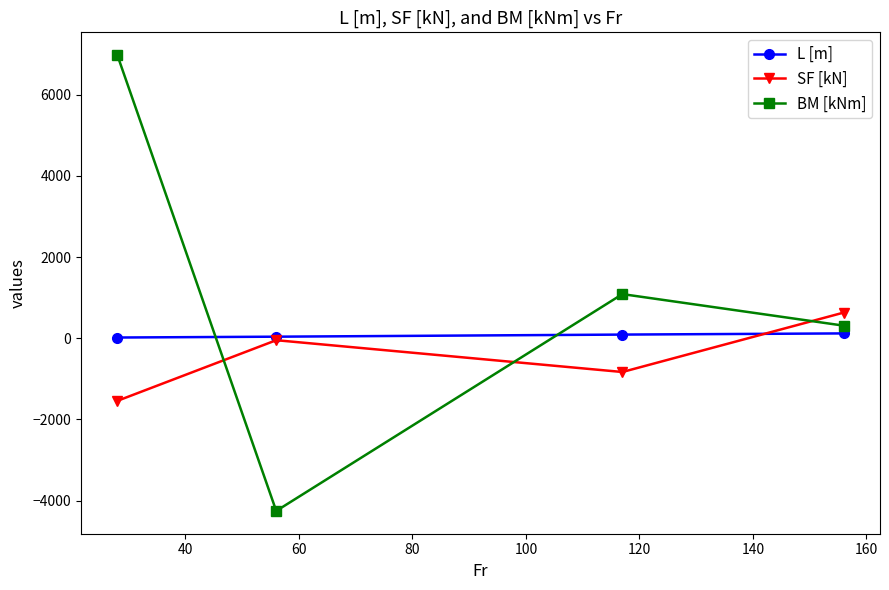

True or false: L [m] has more than 1 interior local peaks.

False